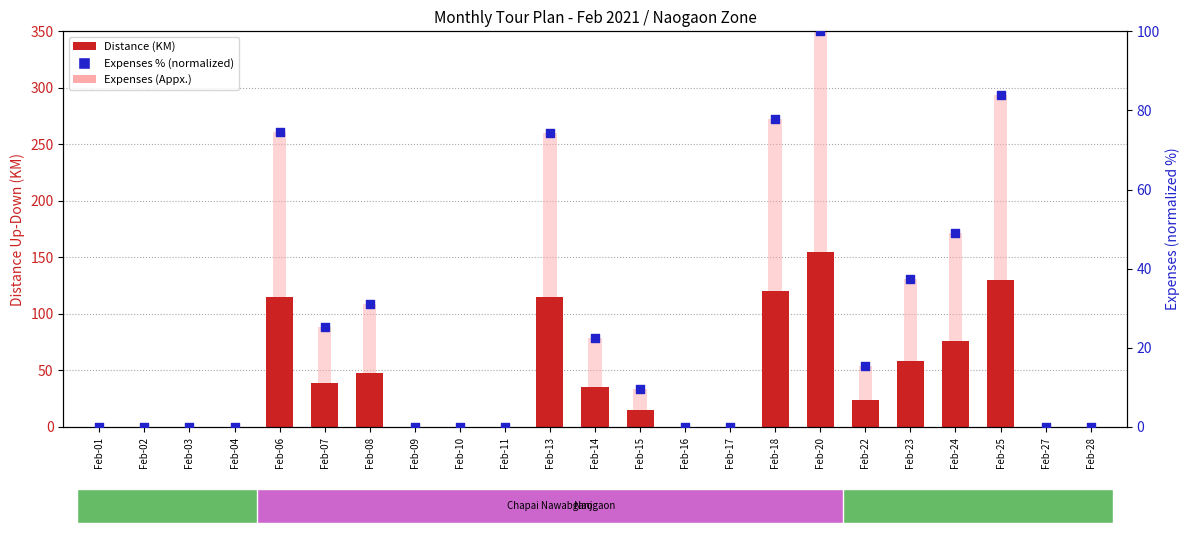

At which category is the sum across all series the highest?

Feb-20